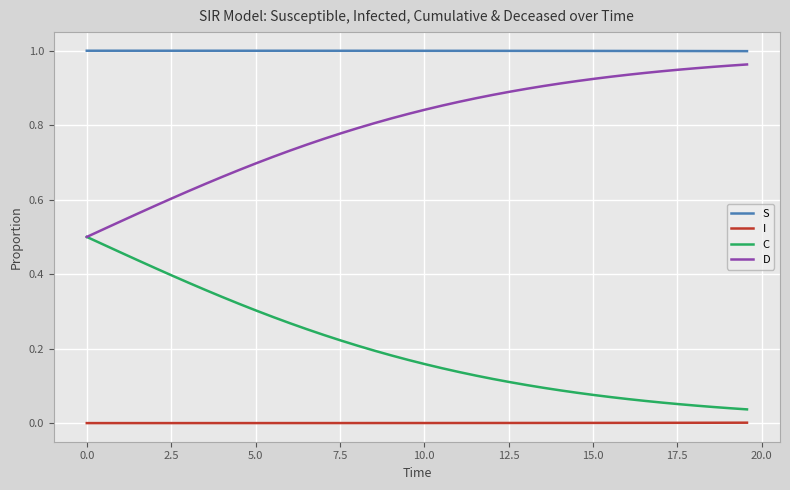

True or false: I and D cross at least once.

False